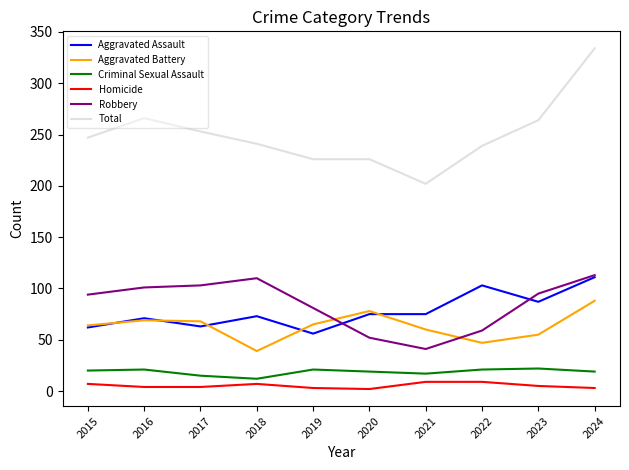

True or false: Aggravated Battery and Criminal Sexual Assault cross at least once.

False